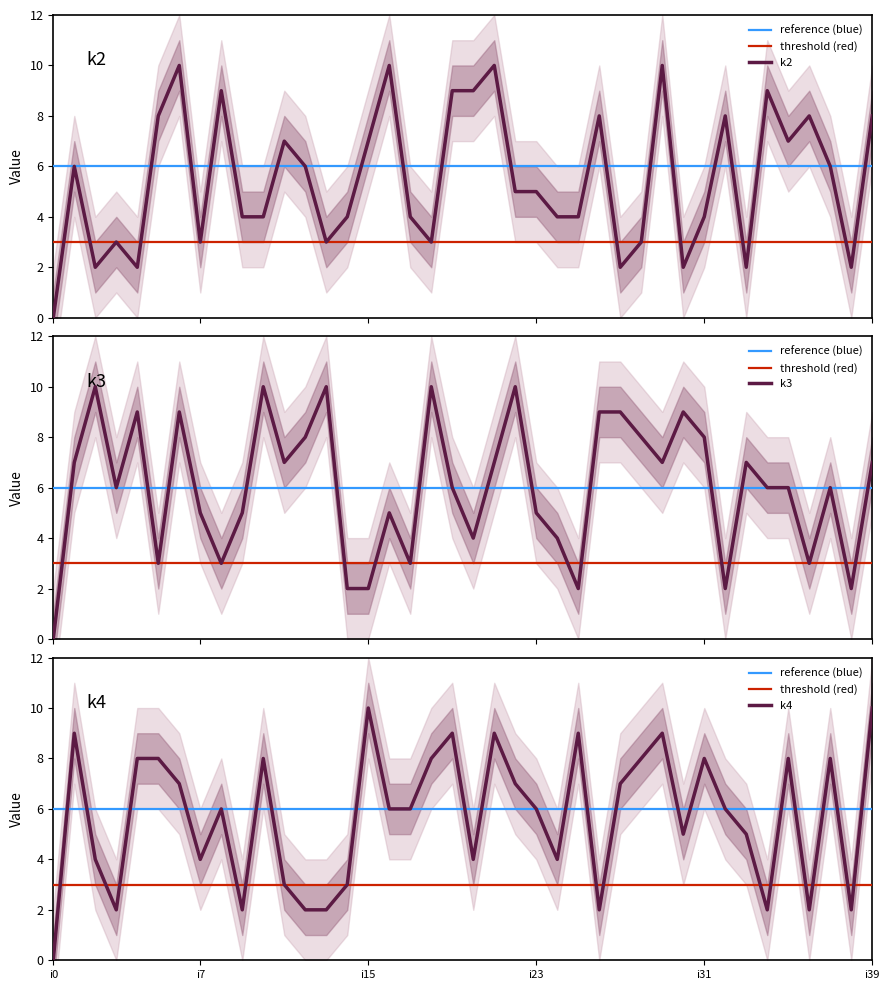

At which category is the sum across all series the highest?

i6